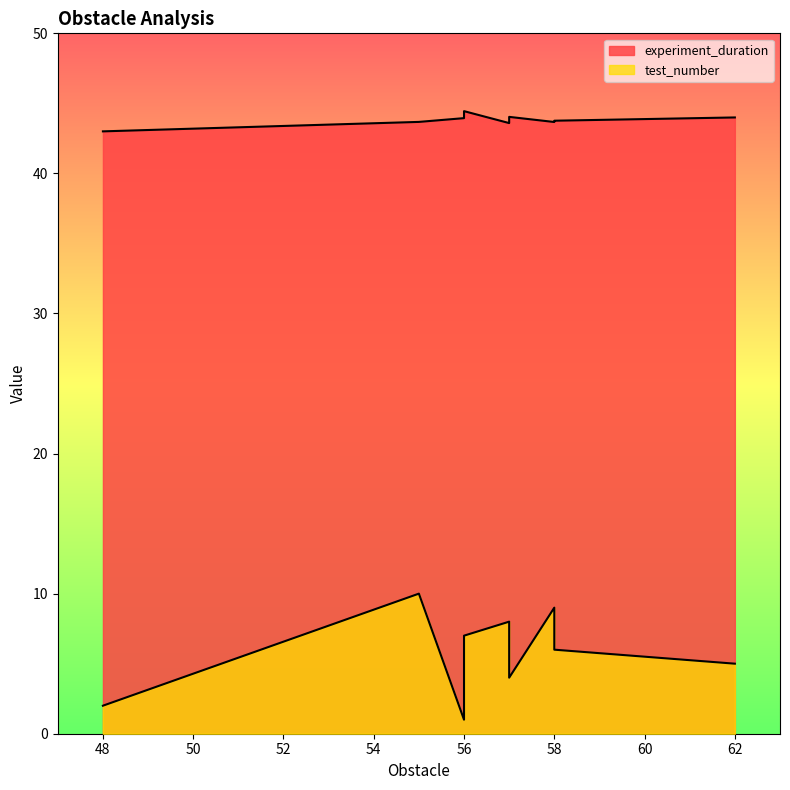

True or false: experiment_duration and test_number cross at least once.

False